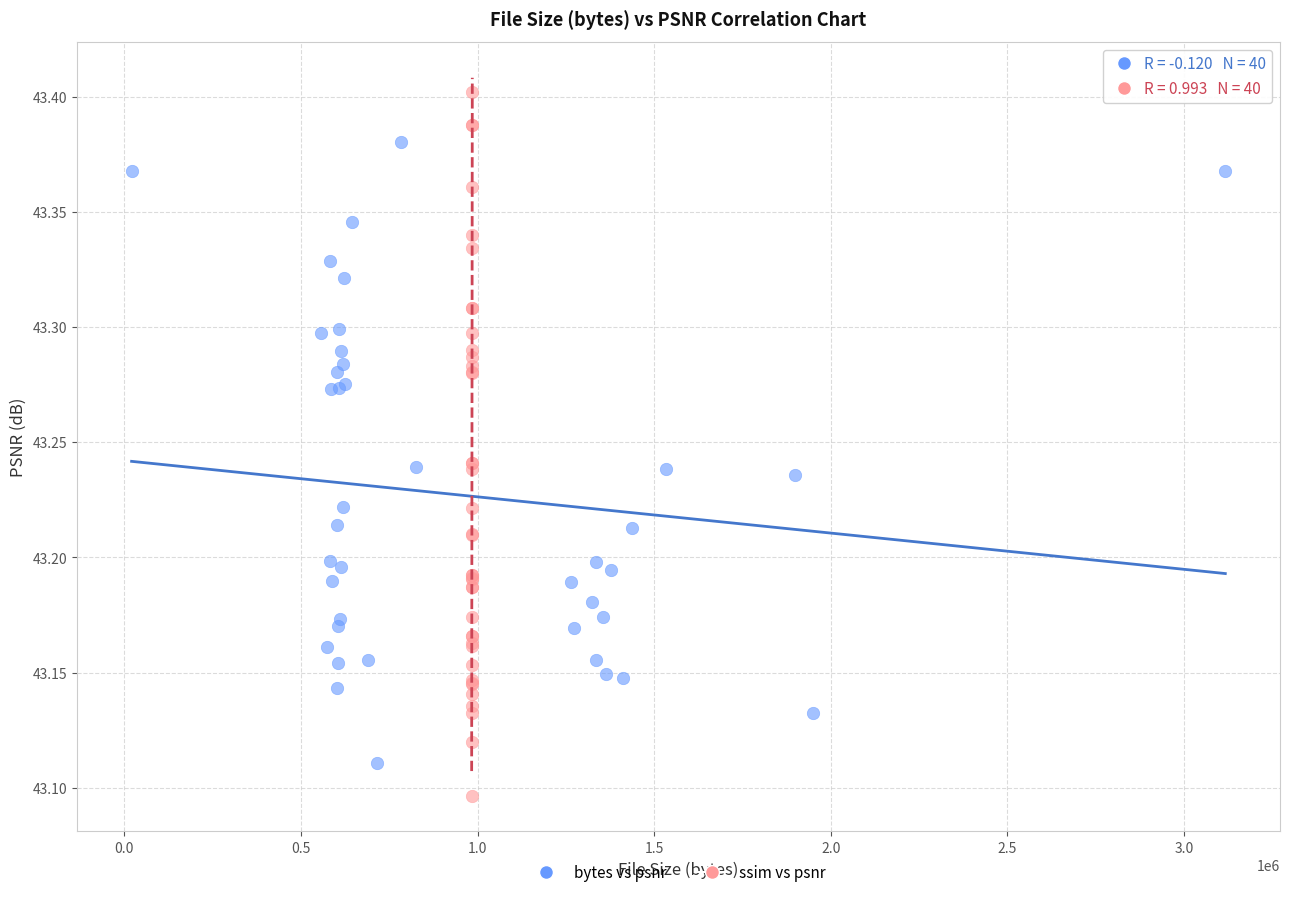

Which series has the widest spread of Y values?

ssim vs psnr